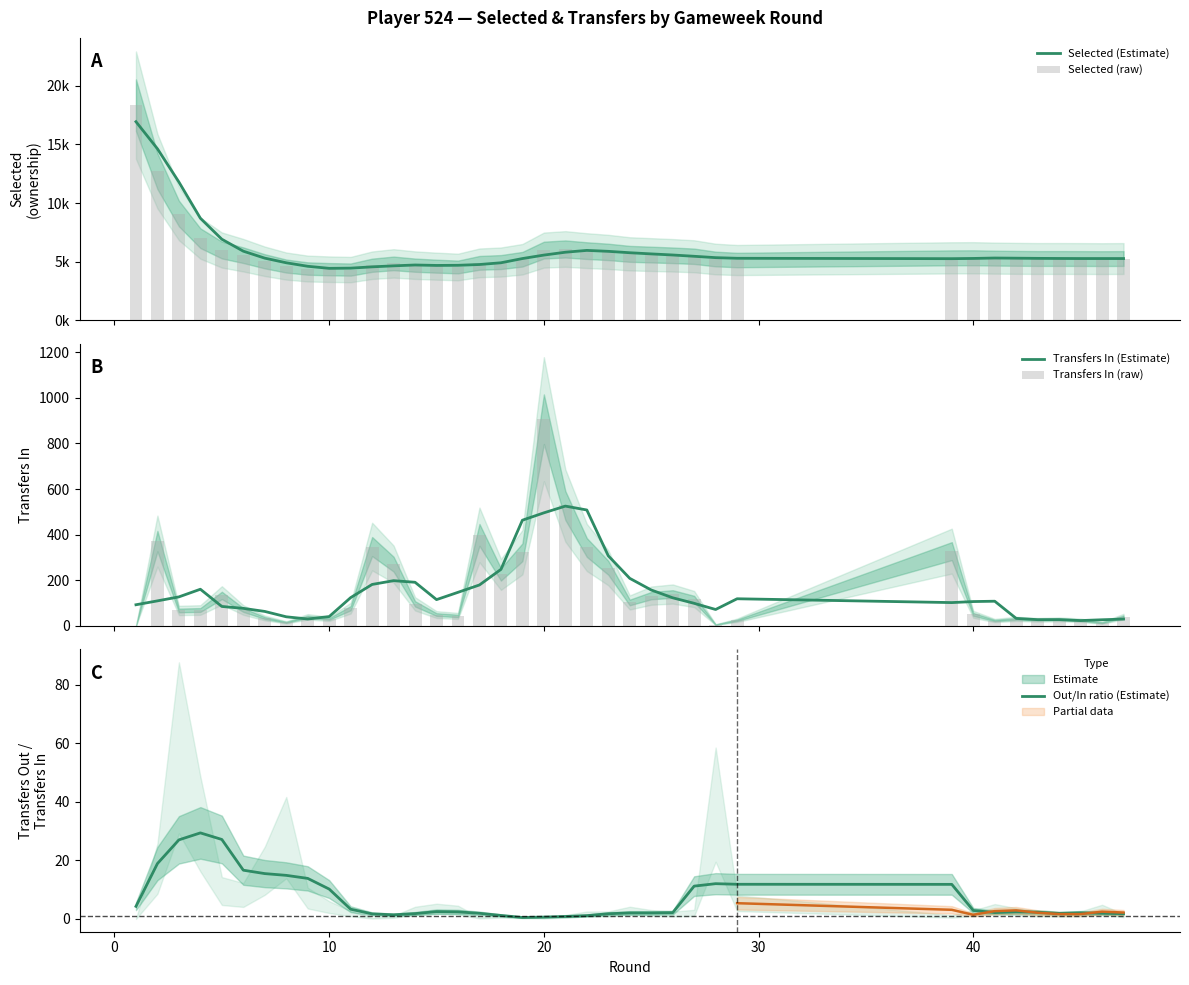

The value of Out/In ratio (Estimate) at 40 is 2.9. True or false?

True